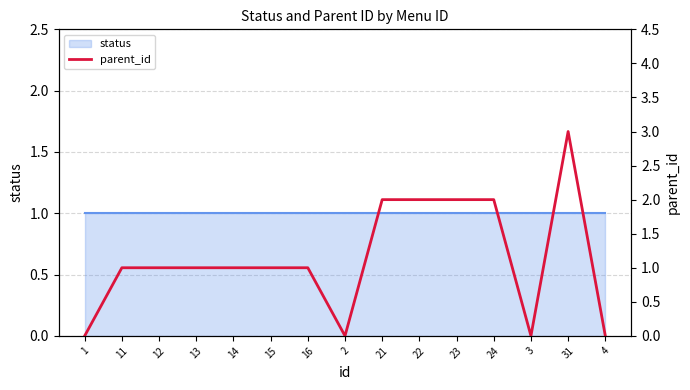

What is the greatest value displayed?

3